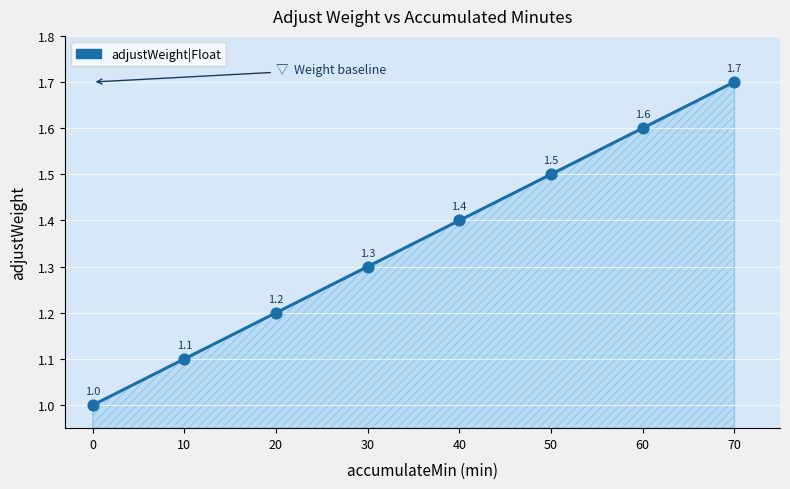

Which has a higher value, 70 or 60?

70